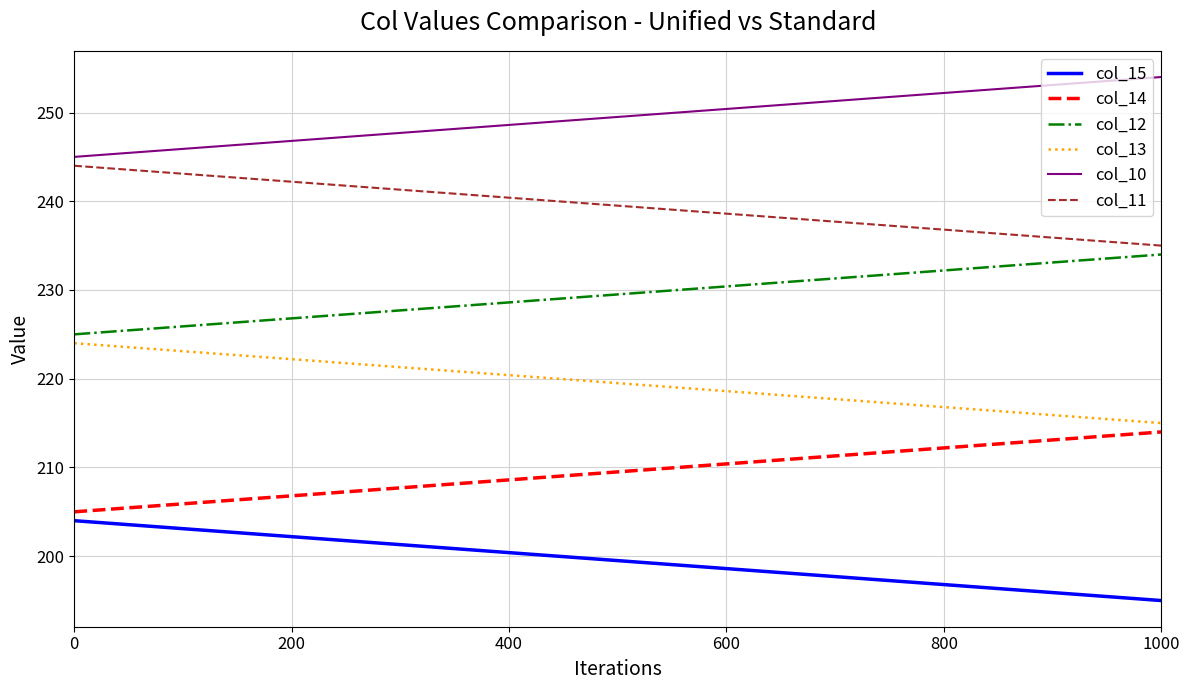

What is the average value of the col_13 series?

219.5